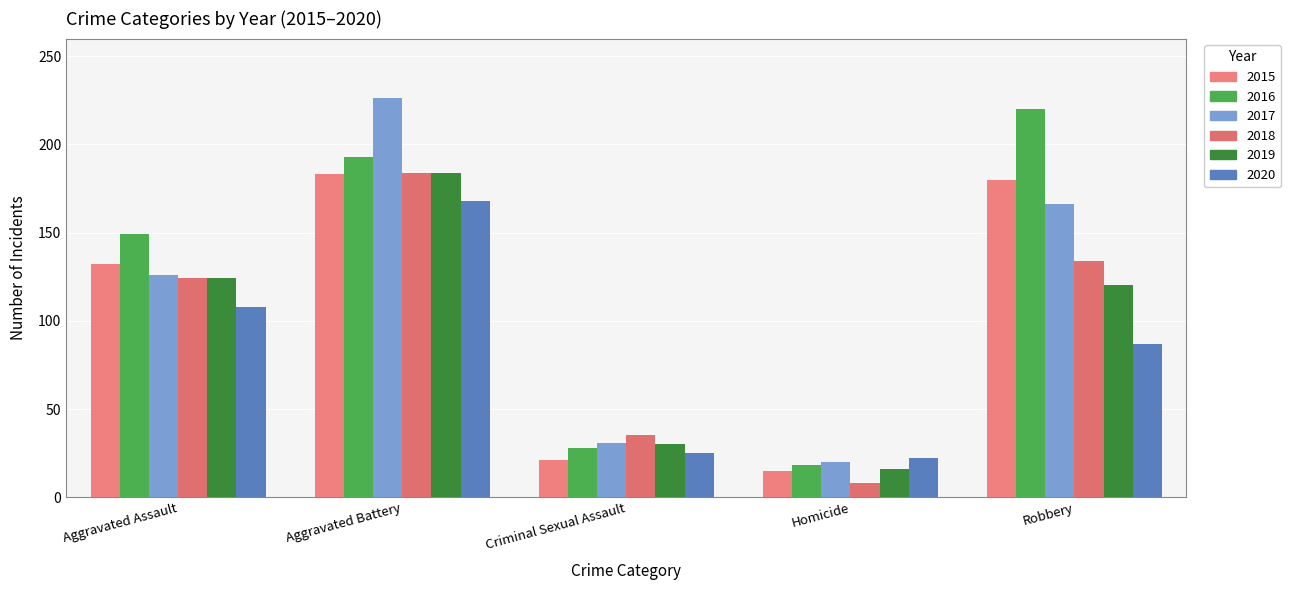

What is the spread (max minus min) of values at Aggravated Battery?

58